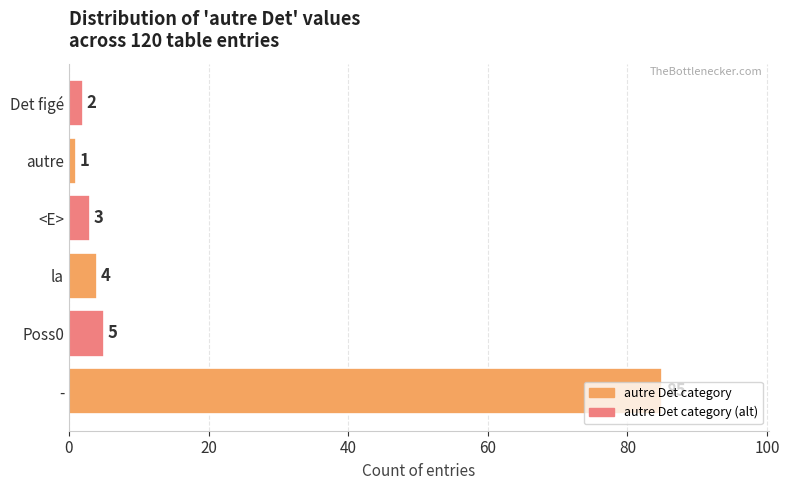

Rank the categories by value from highest to lowest.

-, Poss0, la, <E>, Det figé, autre